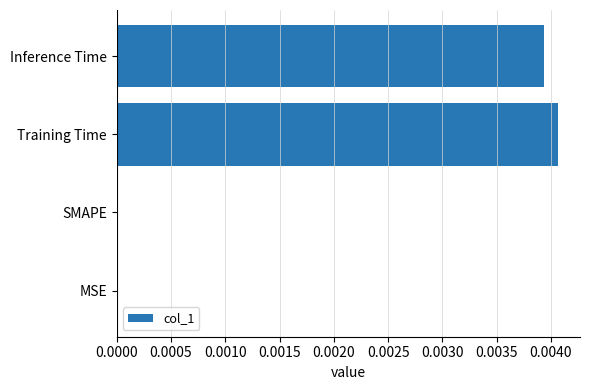

Between Training Time and Inference Time, which is larger?

Training Time